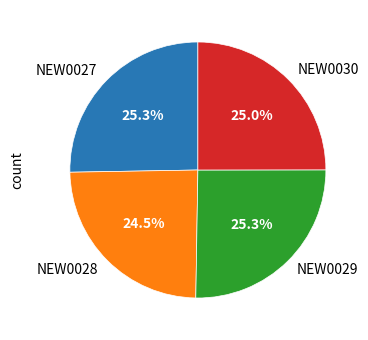

To the nearest percent, what is the difference between the largest and smallest slice percentages?

1%